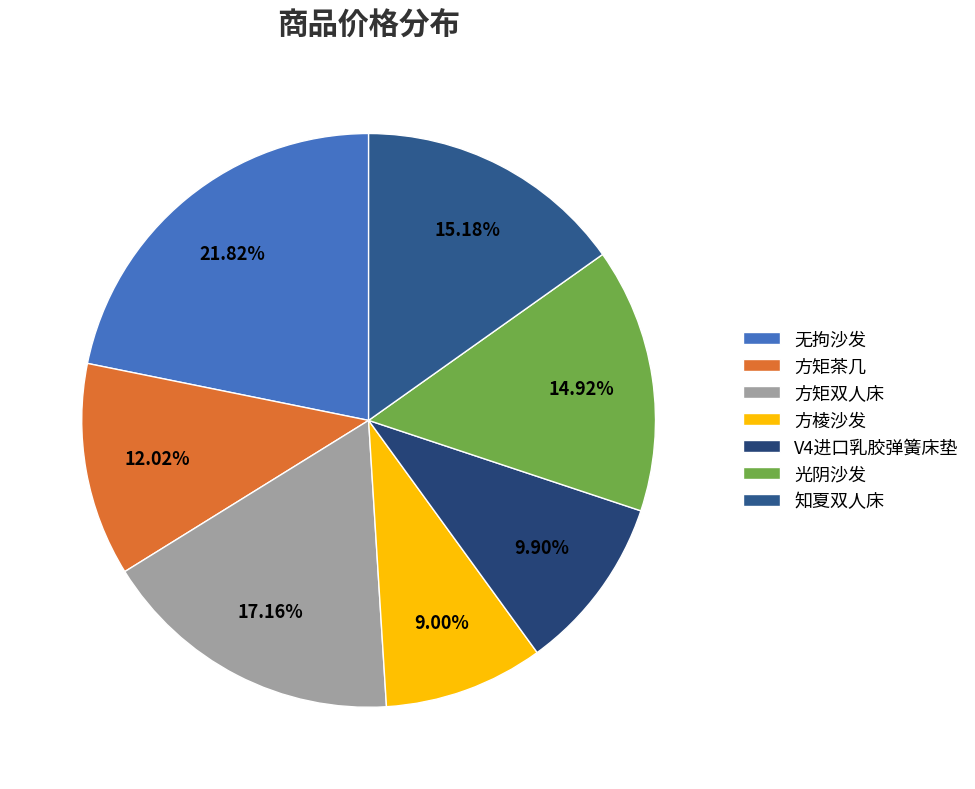

Which category has the smallest portion of the pie?

方棱沙发